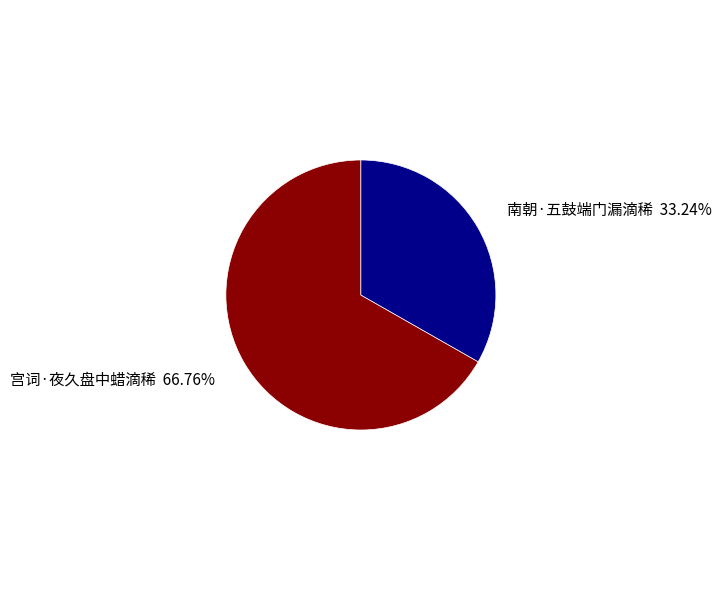

Is there any slice that represents more than half of the pie?

Yes